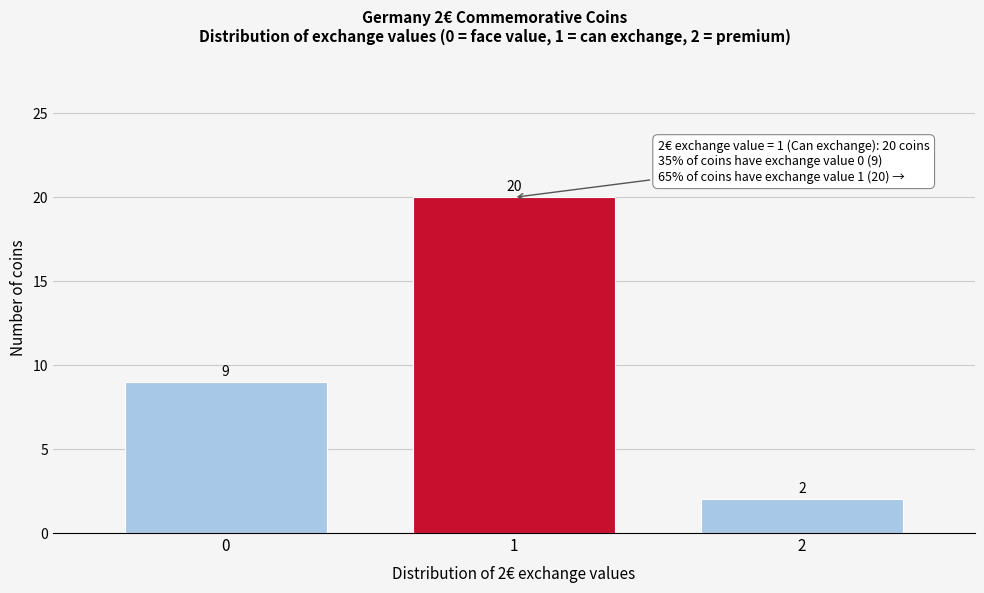

Reading left to right, transcribe all the data shown in this chart.

0=9	1=20	2=2